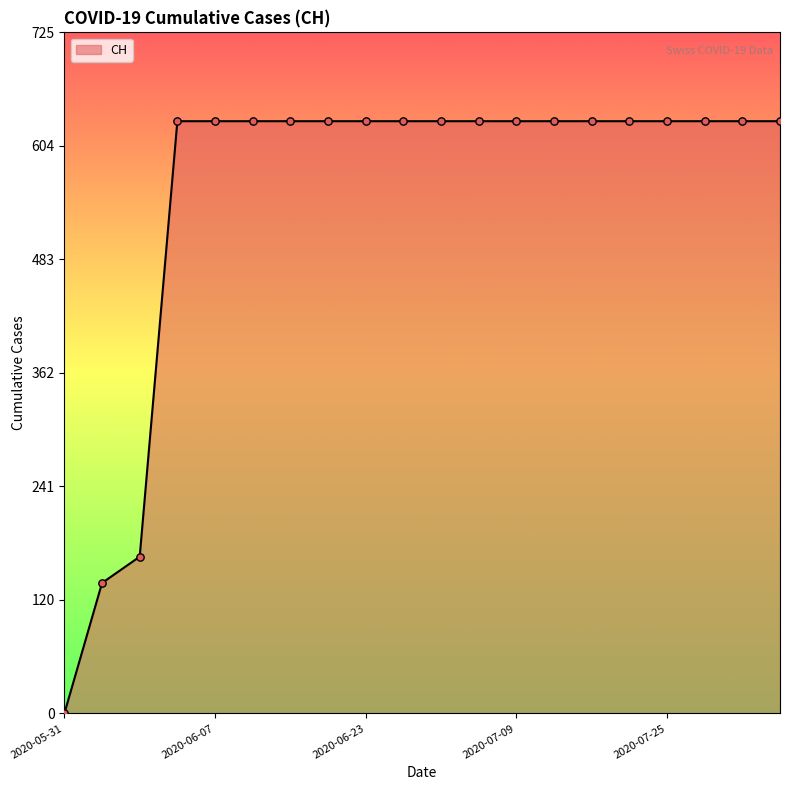

What is the difference between the maximum and minimum values?

631